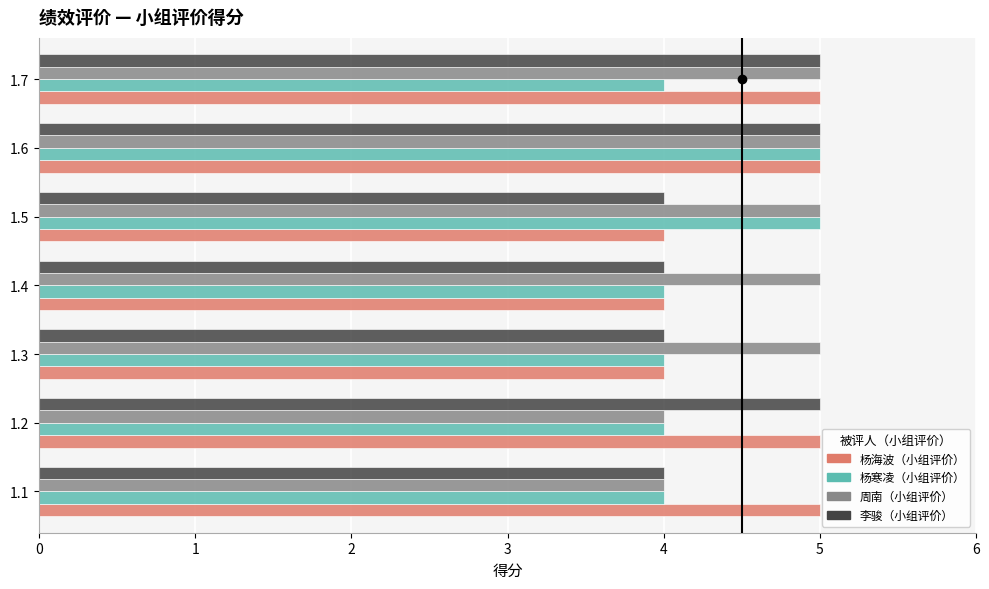

At how many categories does at least one series exceed 4?

7